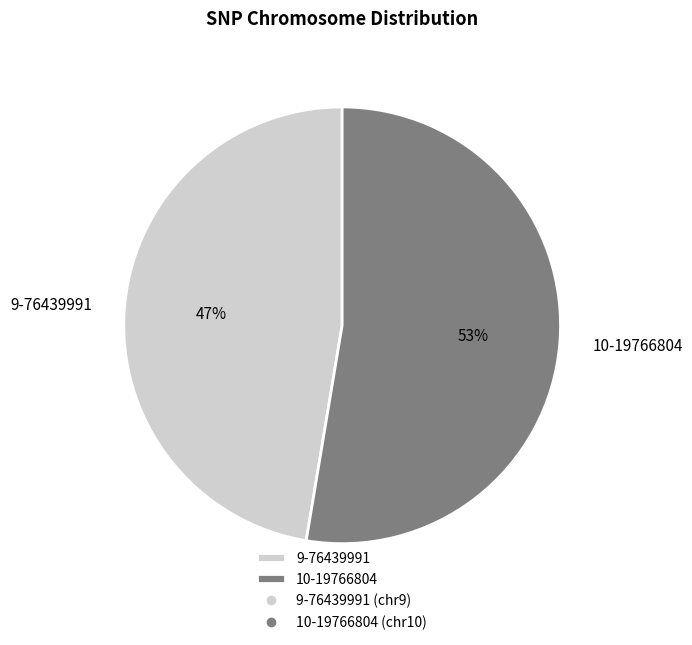

Is the sum of 10-19766804 and 9-76439991 greater than half?

Yes